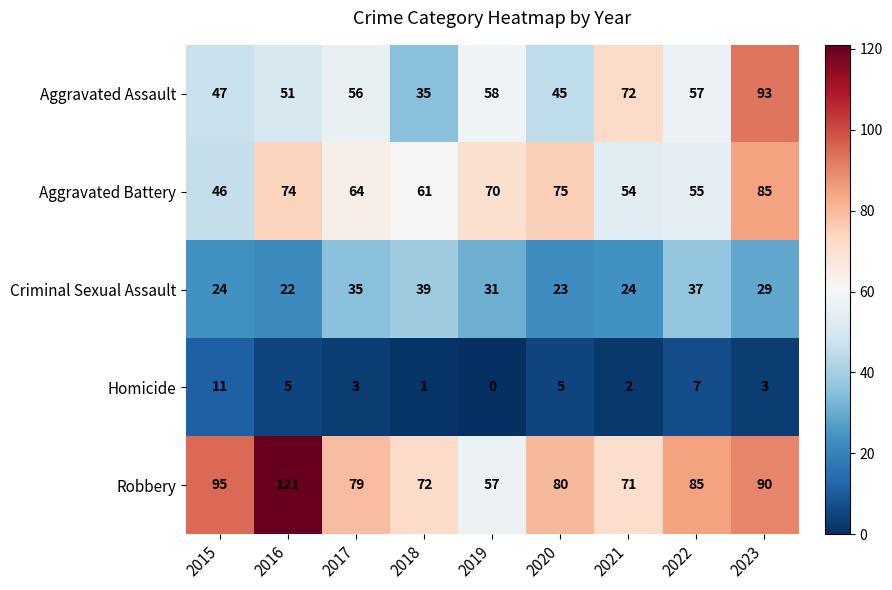

True or false: Homicide has a value of 7 at 2020.

False